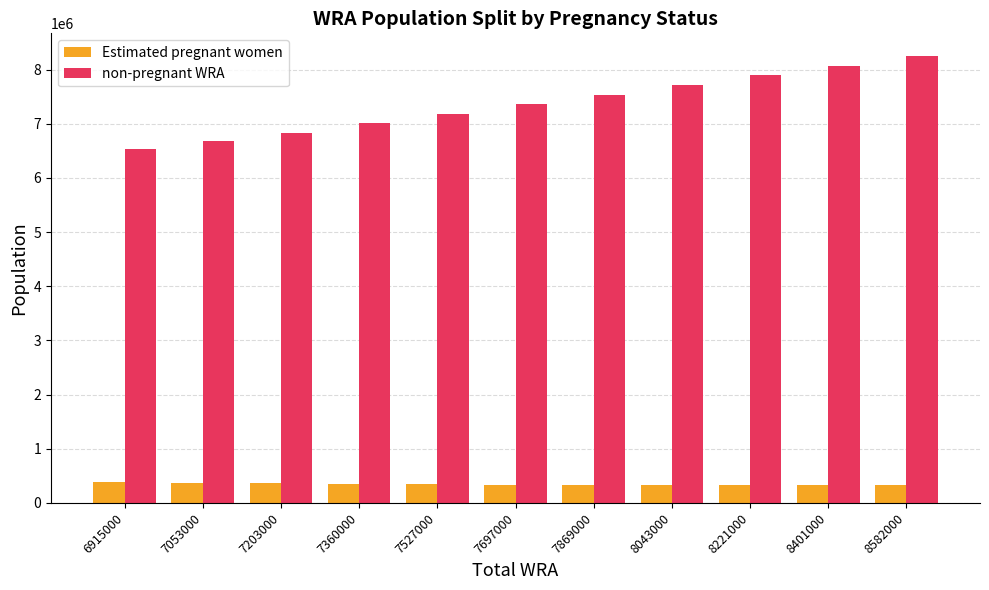

What is the sum of all non-pregnant WRA values?

81089219.0